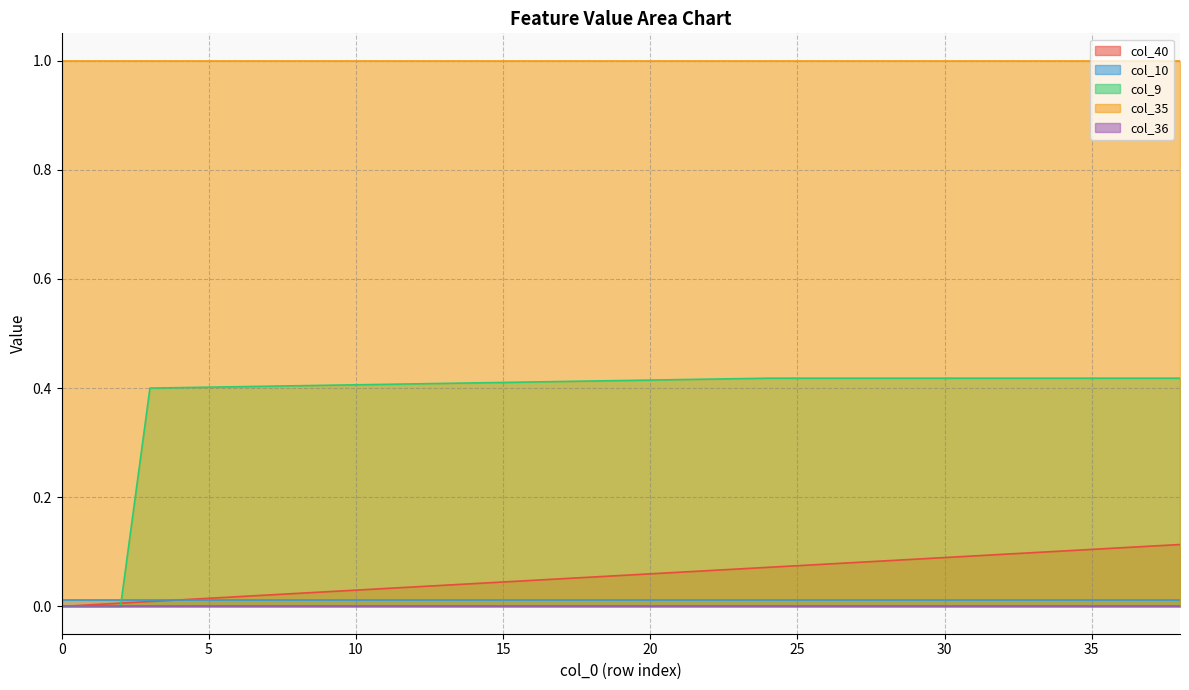

What is the sum of all col_40 values?

2.2